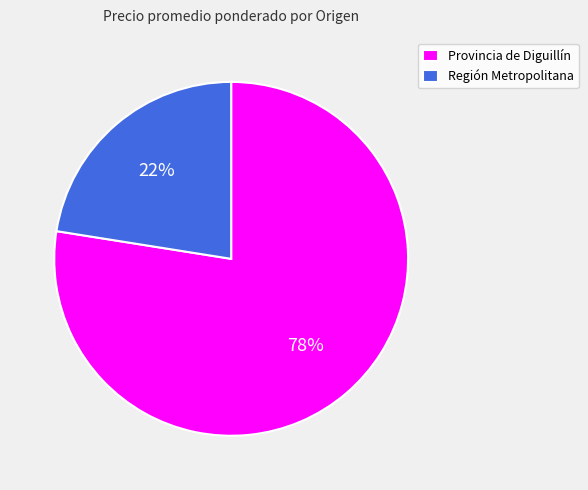

How many segments does this pie chart have?

2